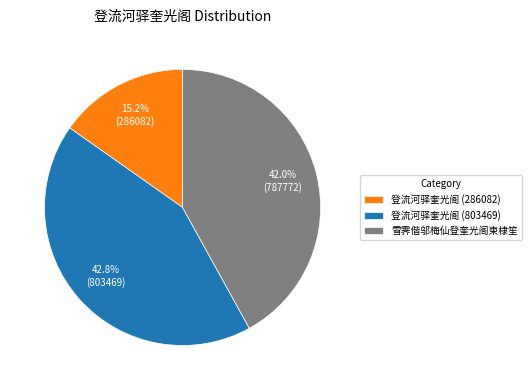

Rank the categories by value from highest to lowest.

登流河驿奎光阁 (803469), 雪霁偕邬梅仙登奎光阁柬棣笙, 登流河驿奎光阁 (286082)